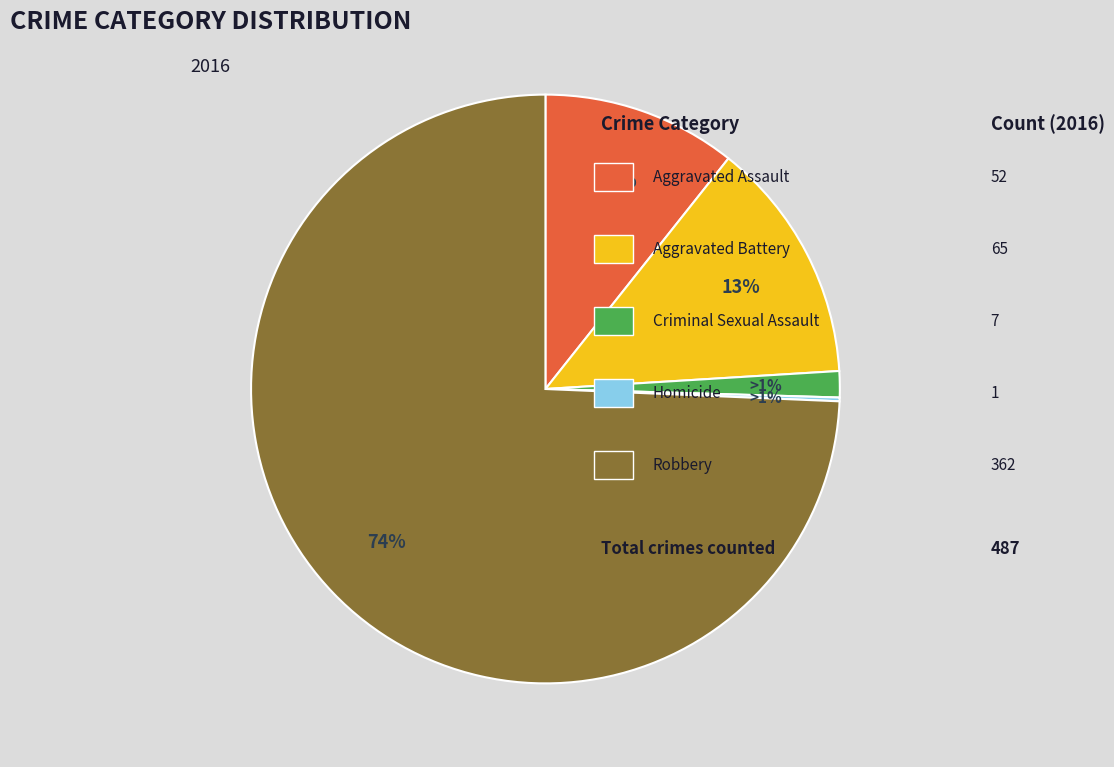

Rank the categories by value from lowest to highest.

Homicide, Criminal Sexual Assault, Aggravated Assault, Aggravated Battery, Robbery